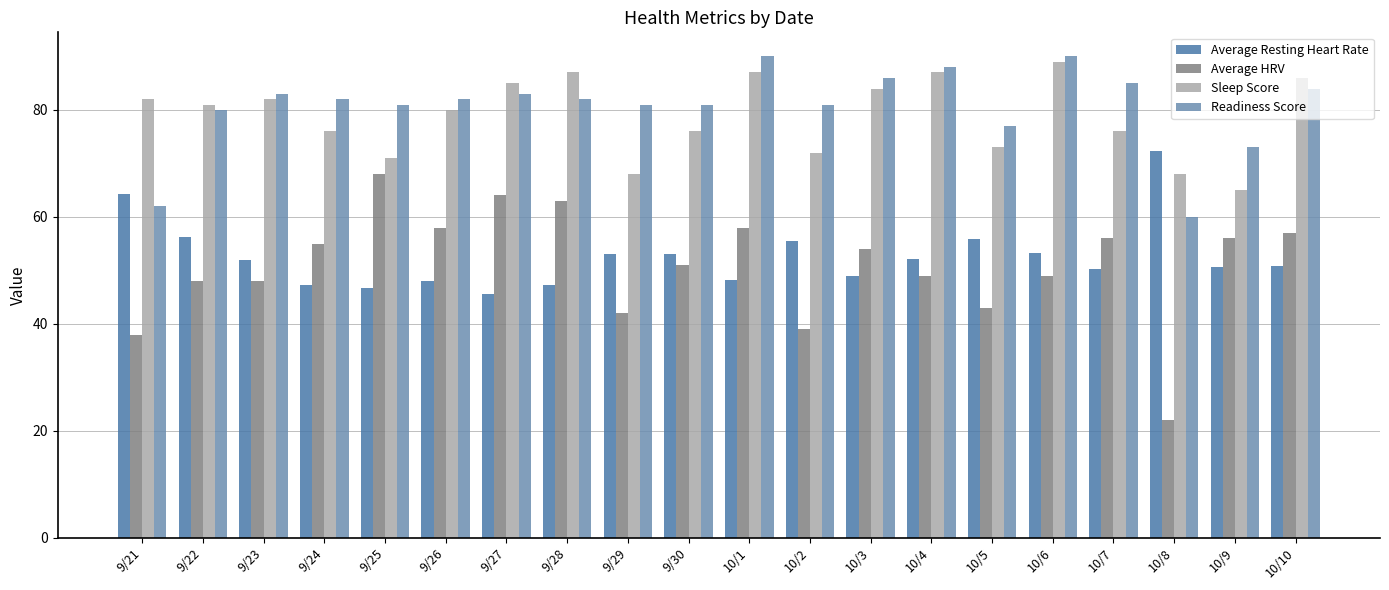

What is the difference between the second highest and minimum values in the Sleep Score series?

22.0